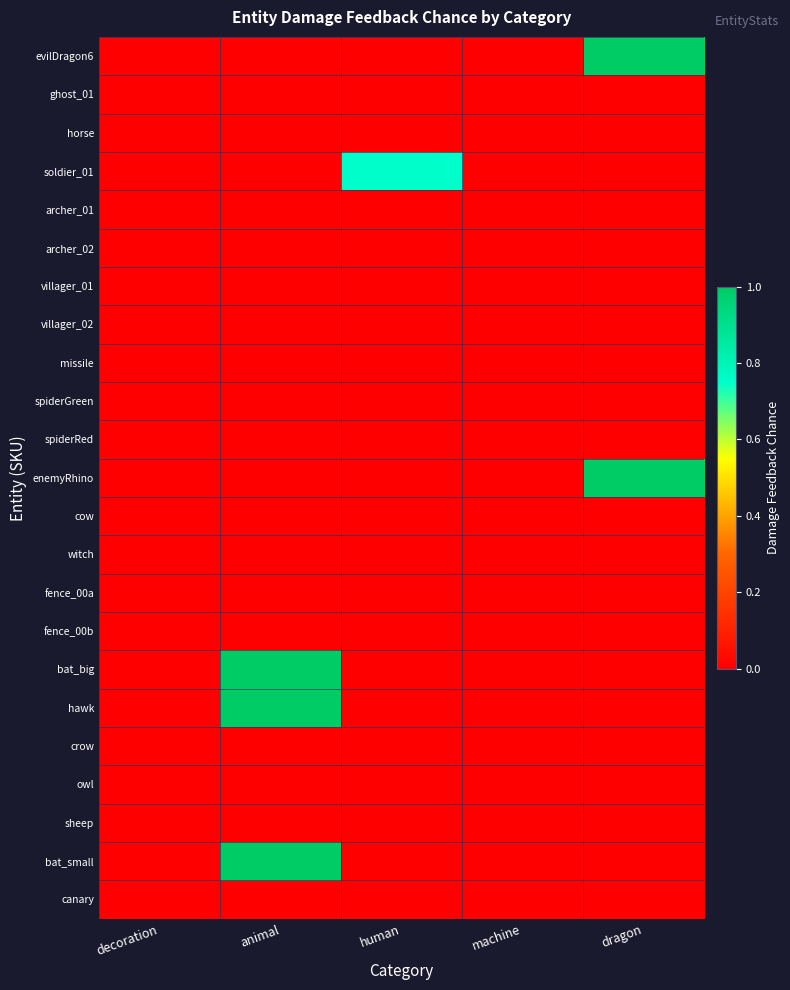

Reading left to right, transcribe all the data shown in this chart.

evilDragon6: decoration=0.0	animal=0.0	human=0.0	machine=0.0	dragon=1.0
ghost_01: decoration=0.0	animal=0.0	human=0.0	machine=0.0	dragon=0.0
horse: decoration=0.0	animal=0.0	human=0.0	machine=0.0	dragon=0.0
soldier_01: decoration=0.0	animal=0.0	human=0.8	machine=0.0	dragon=0.0
archer_01: decoration=0.0	animal=0.0	human=0.0	machine=0.0	dragon=0.0
archer_02: decoration=0.0	animal=0.0	human=0.0	machine=0.0	dragon=0.0
villager_01: decoration=0.0	animal=0.0	human=0.0	machine=0.0	dragon=0.0
villager_02: decoration=0.0	animal=0.0	human=0.0	machine=0.0	dragon=0.0
missile: decoration=0.0	animal=0.0	human=0.0	machine=0.0	dragon=0.0
spiderGreen: decoration=0.0	animal=0.0	human=0.0	machine=0.0	dragon=0.0
spiderRed: decoration=0.0	animal=0.0	human=0.0	machine=0.0	dragon=0.0
enemyRhino: decoration=0.0	animal=0.0	human=0.0	machine=0.0	dragon=1.0
cow: decoration=0.0	animal=0.0	human=0.0	machine=0.0	dragon=0.0
witch: decoration=0.0	animal=0.0	human=0.0	machine=0.0	dragon=0.0
fence_00a: decoration=0.0	animal=0.0	human=0.0	machine=0.0	dragon=0.0
fence_00b: decoration=0.0	animal=0.0	human=0.0	machine=0.0	dragon=0.0
bat_big: decoration=0.0	animal=1.0	human=0.0	machine=0.0	dragon=0.0
hawk: decoration=0.0	animal=1.0	human=0.0	machine=0.0	dragon=0.0
crow: decoration=0.0	animal=0.0	human=0.0	machine=0.0	dragon=0.0
owl: decoration=0.0	animal=0.0	human=0.0	machine=0.0	dragon=0.0
sheep: decoration=0.0	animal=0.0	human=0.0	machine=0.0	dragon=0.0
bat_small: decoration=0.0	animal=1.0	human=0.0	machine=0.0	dragon=0.0
canary: decoration=0.0	animal=0.0	human=0.0	machine=0.0	dragon=0.0